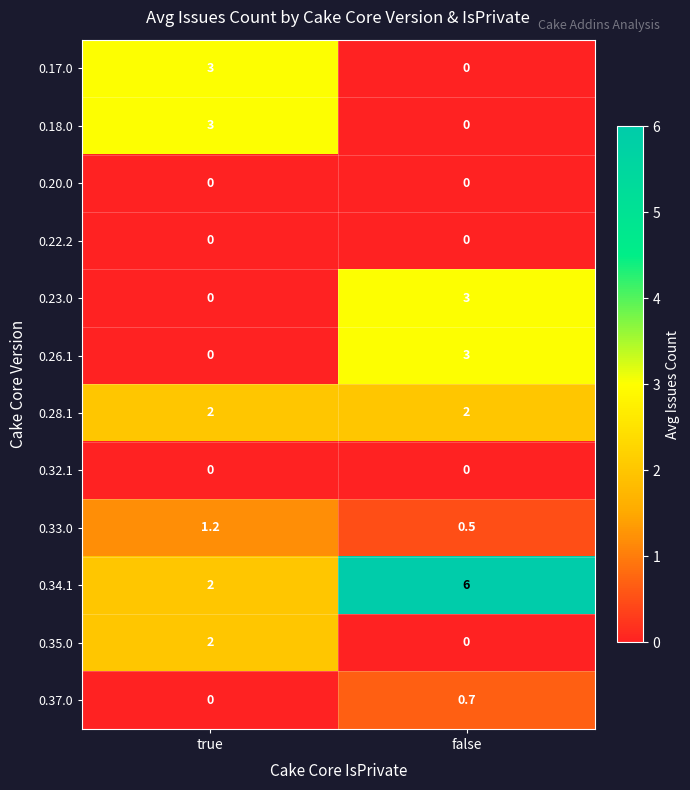

Which series has the largest total across all categories?

0.34.1